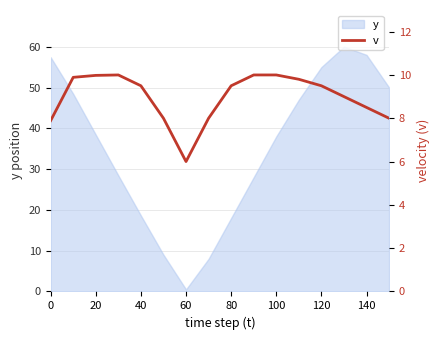

Does the chart display data point markers on the line(s)?

No